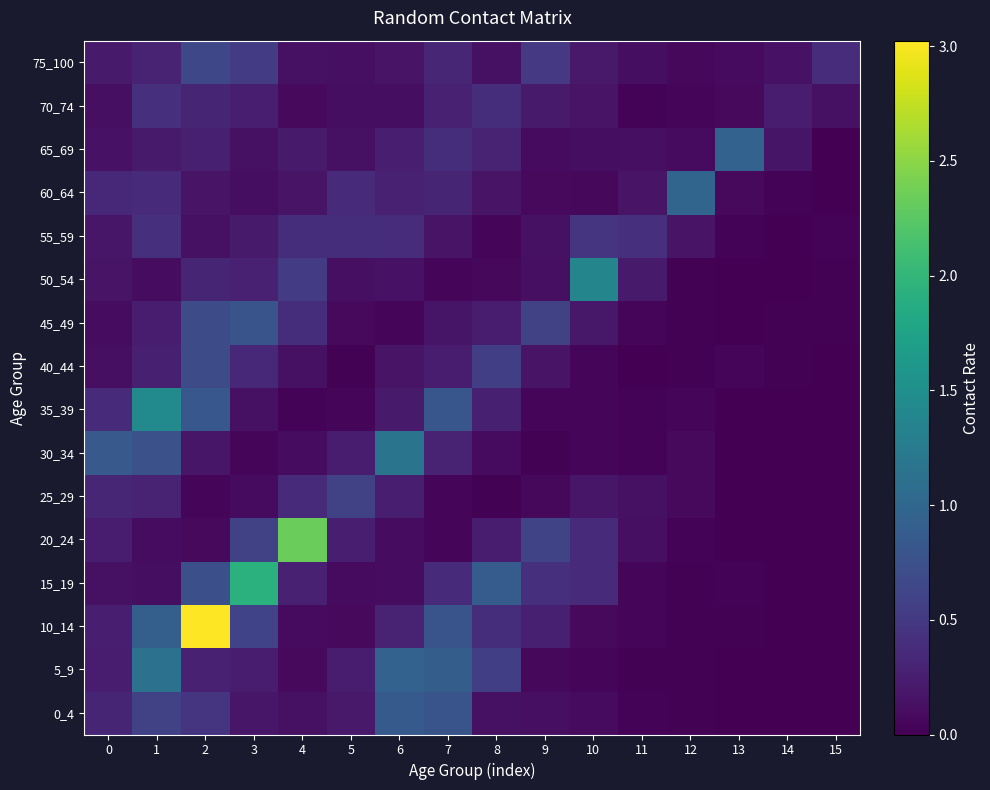

What is the difference between the highest and lowest values at 10?

1.3